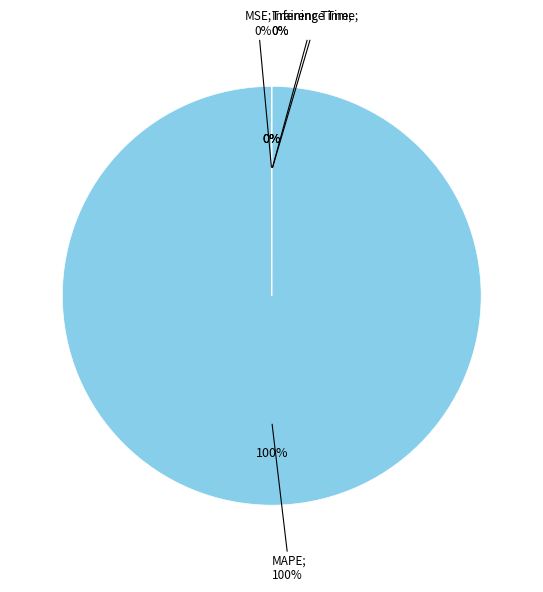

What is the smallest slice in the pie chart?

Inference Time